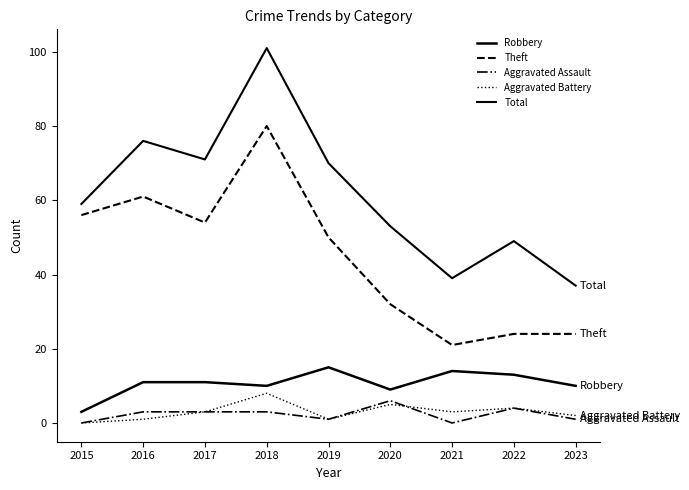

Which has a higher value, 2023 or 2022?

2022